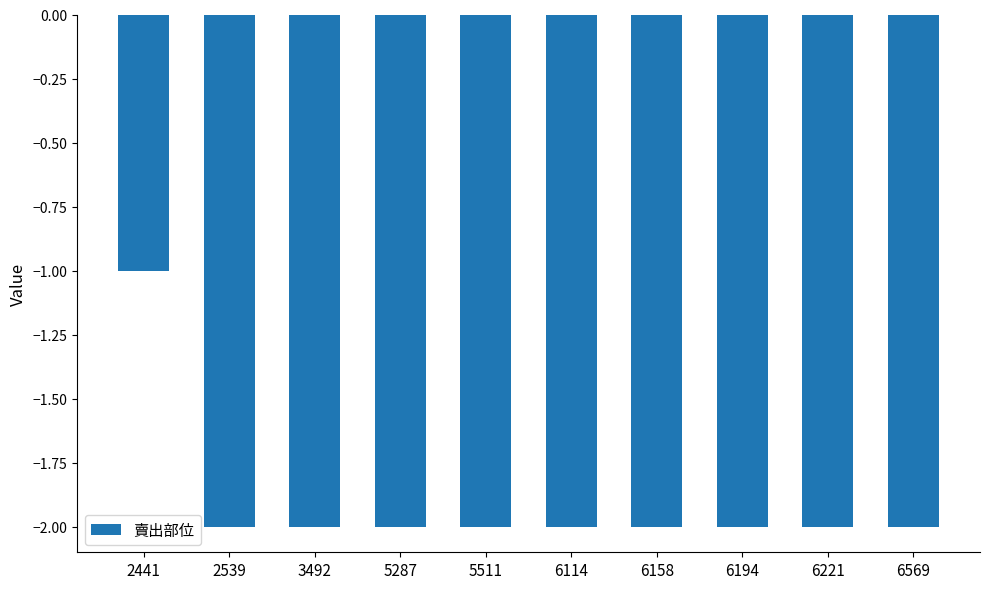

What is the minimum value shown in the chart?

-2